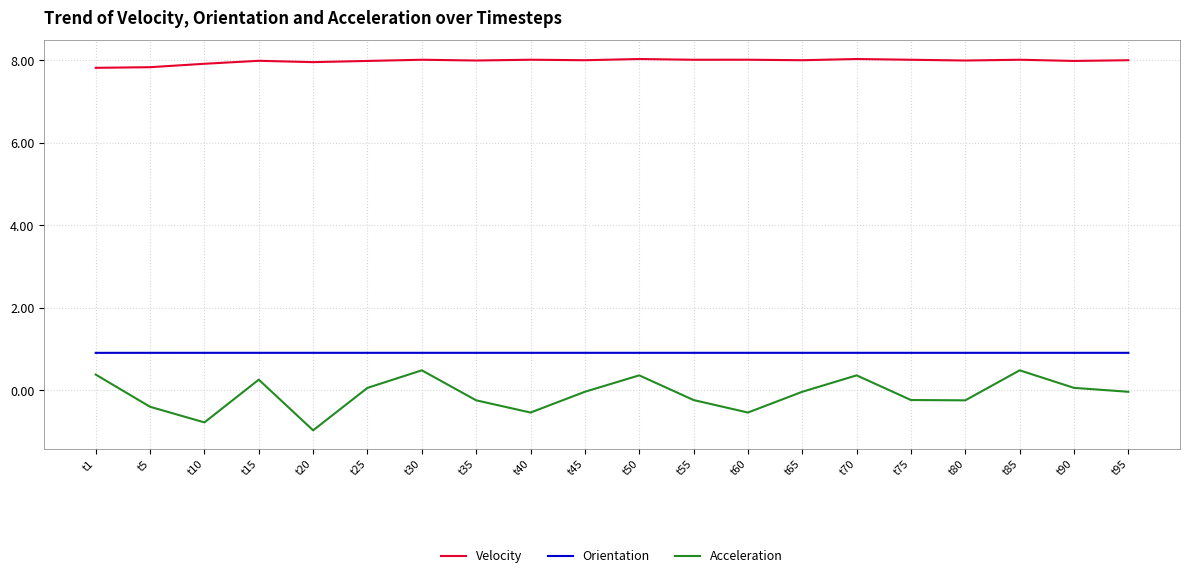

Which series has the largest range (max minus min)?

Acceleration